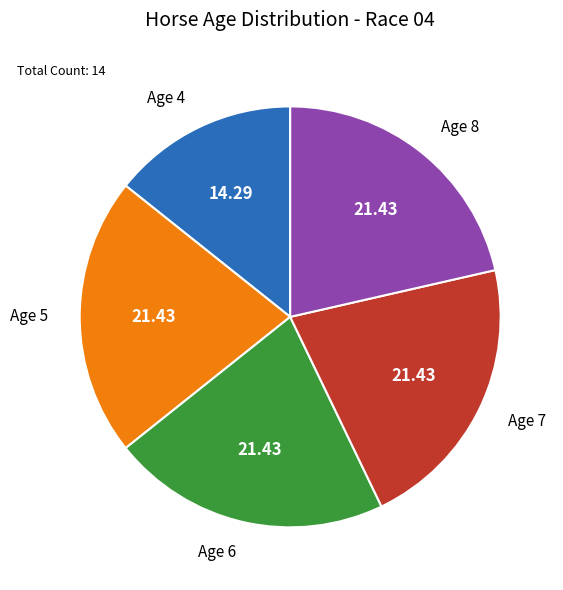

What is the ratio of the value at Age 8 to the value at Age 4?

1.5